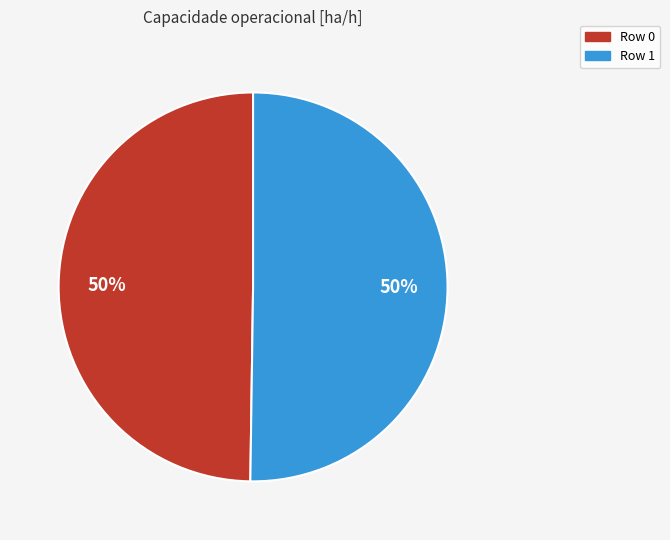

Combined, do Row 1 and Row 0 account for over 50%?

Yes